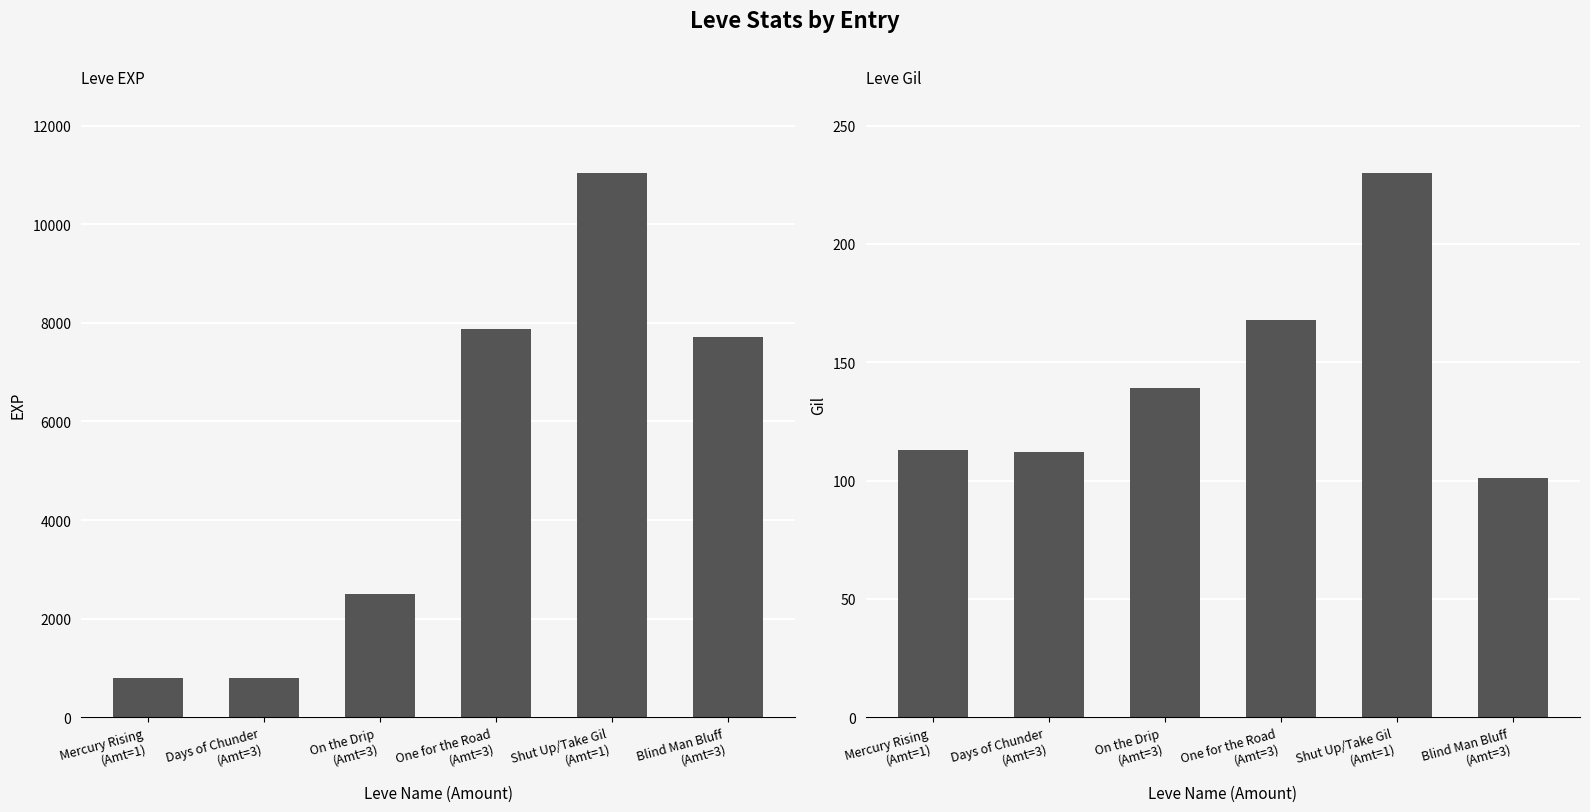

How many data points in Leve Gil are above 139?

2